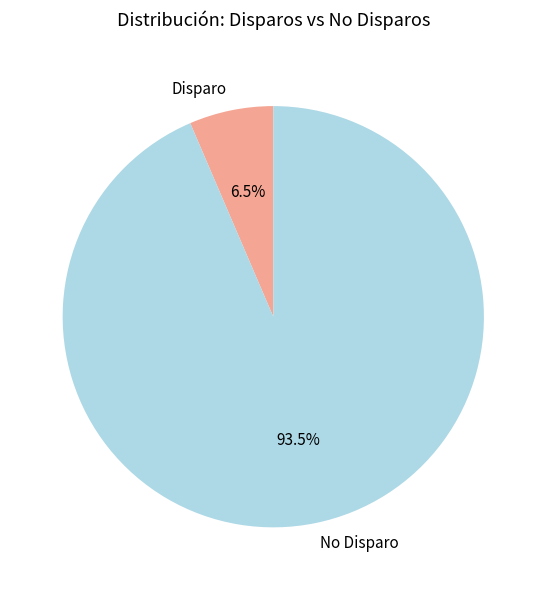

Rank the categories by value from lowest to highest.

Disparo, No Disparo